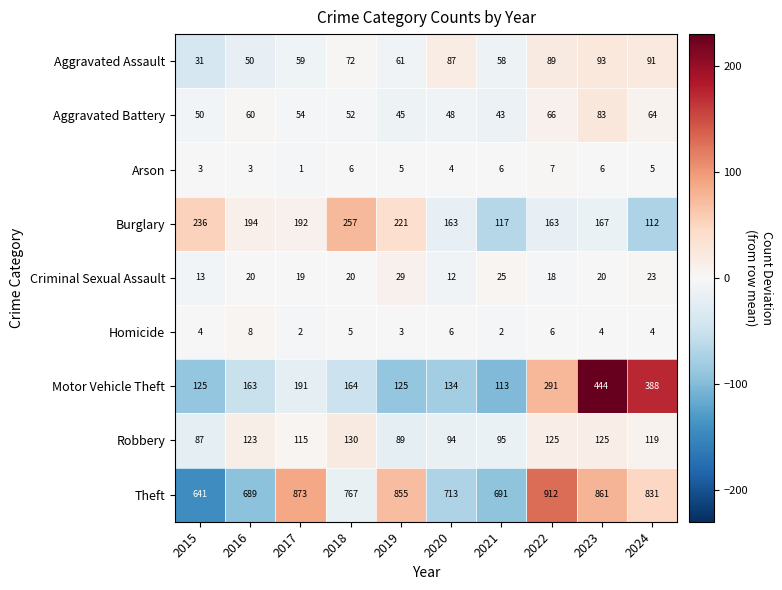

The value of Motor Vehicle Theft at 2021 is 59. True or false?

False